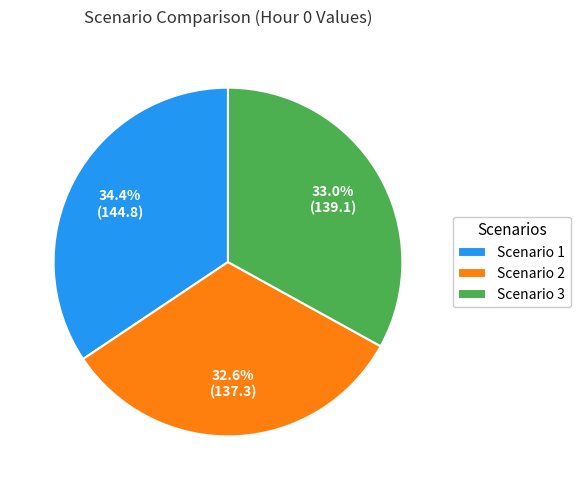

To the nearest percent, what is the average slice percentage?

33%